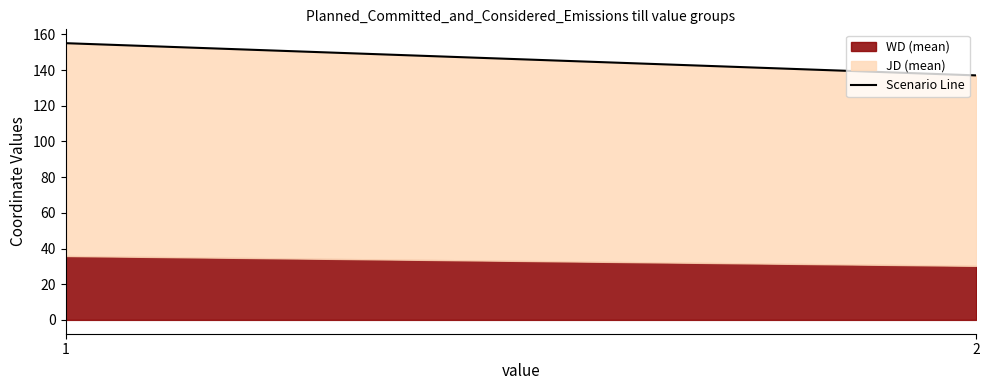

How many data points are above 155?

1